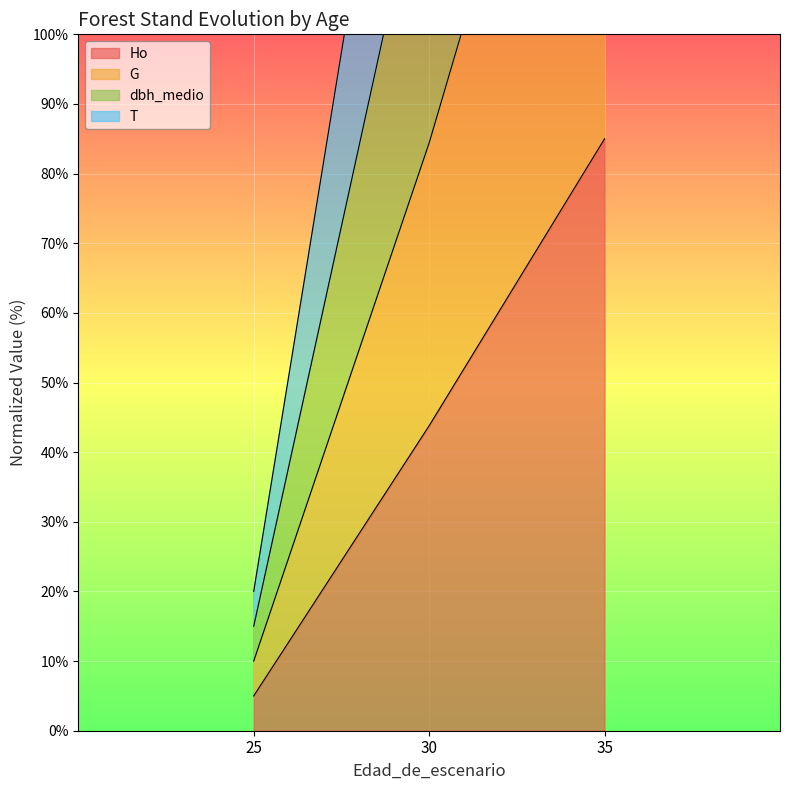

At which label does Ho reach its peak?

35